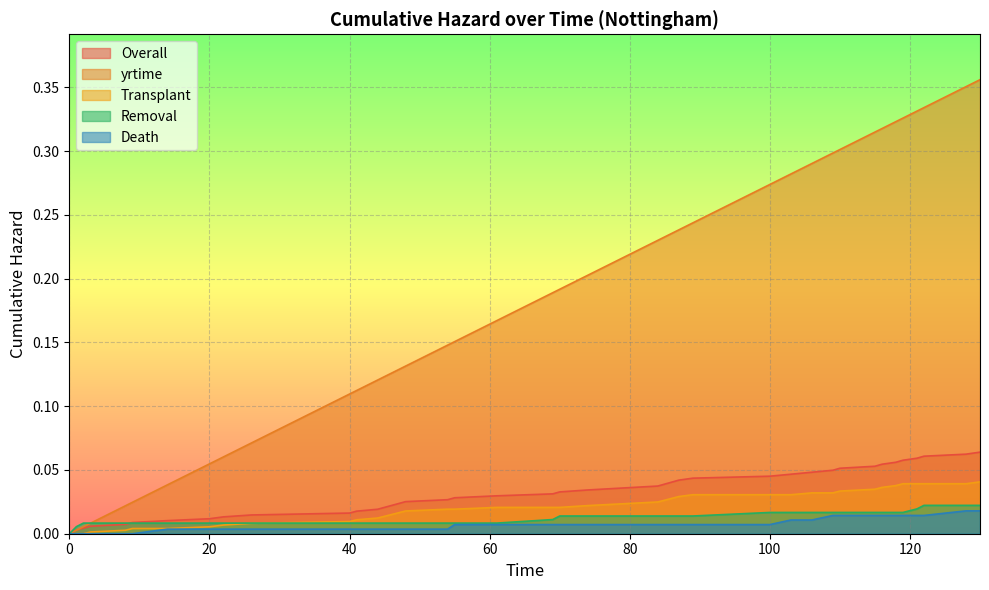

The value of Death at 20 is 0.0. True or false?

True